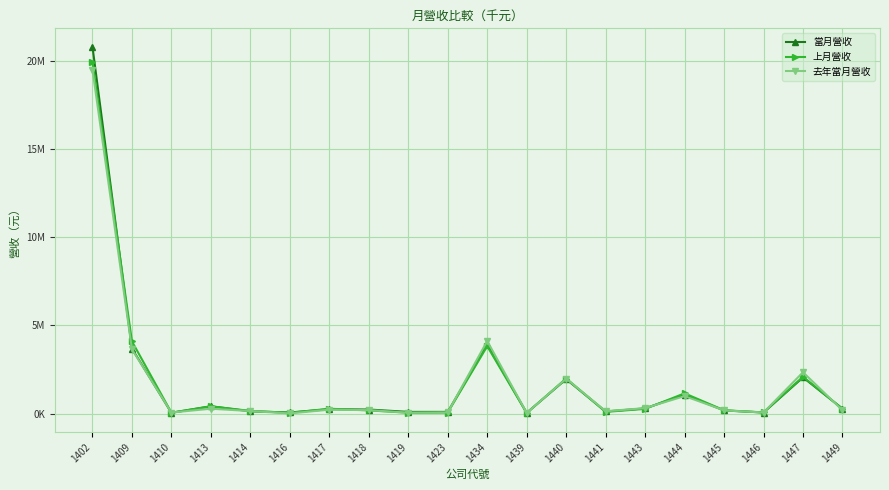

In 當月營收, how many points are higher than both neighbors (excluding endpoints)?

6